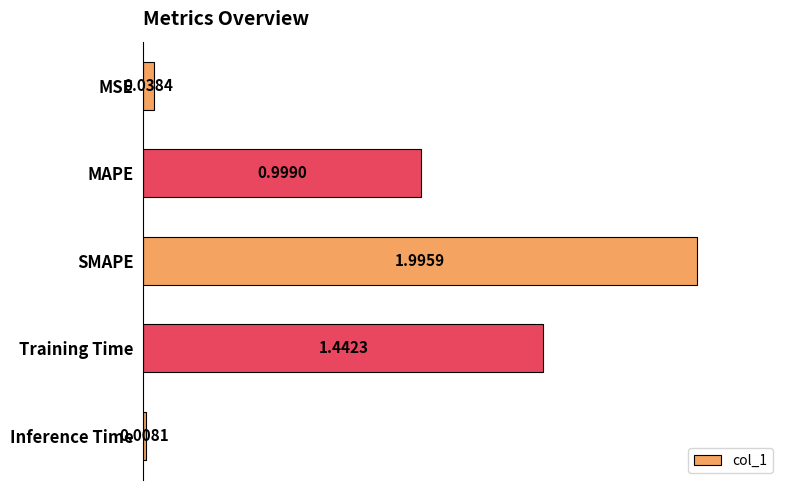

Between SMAPE and Training Time, which is larger?

SMAPE